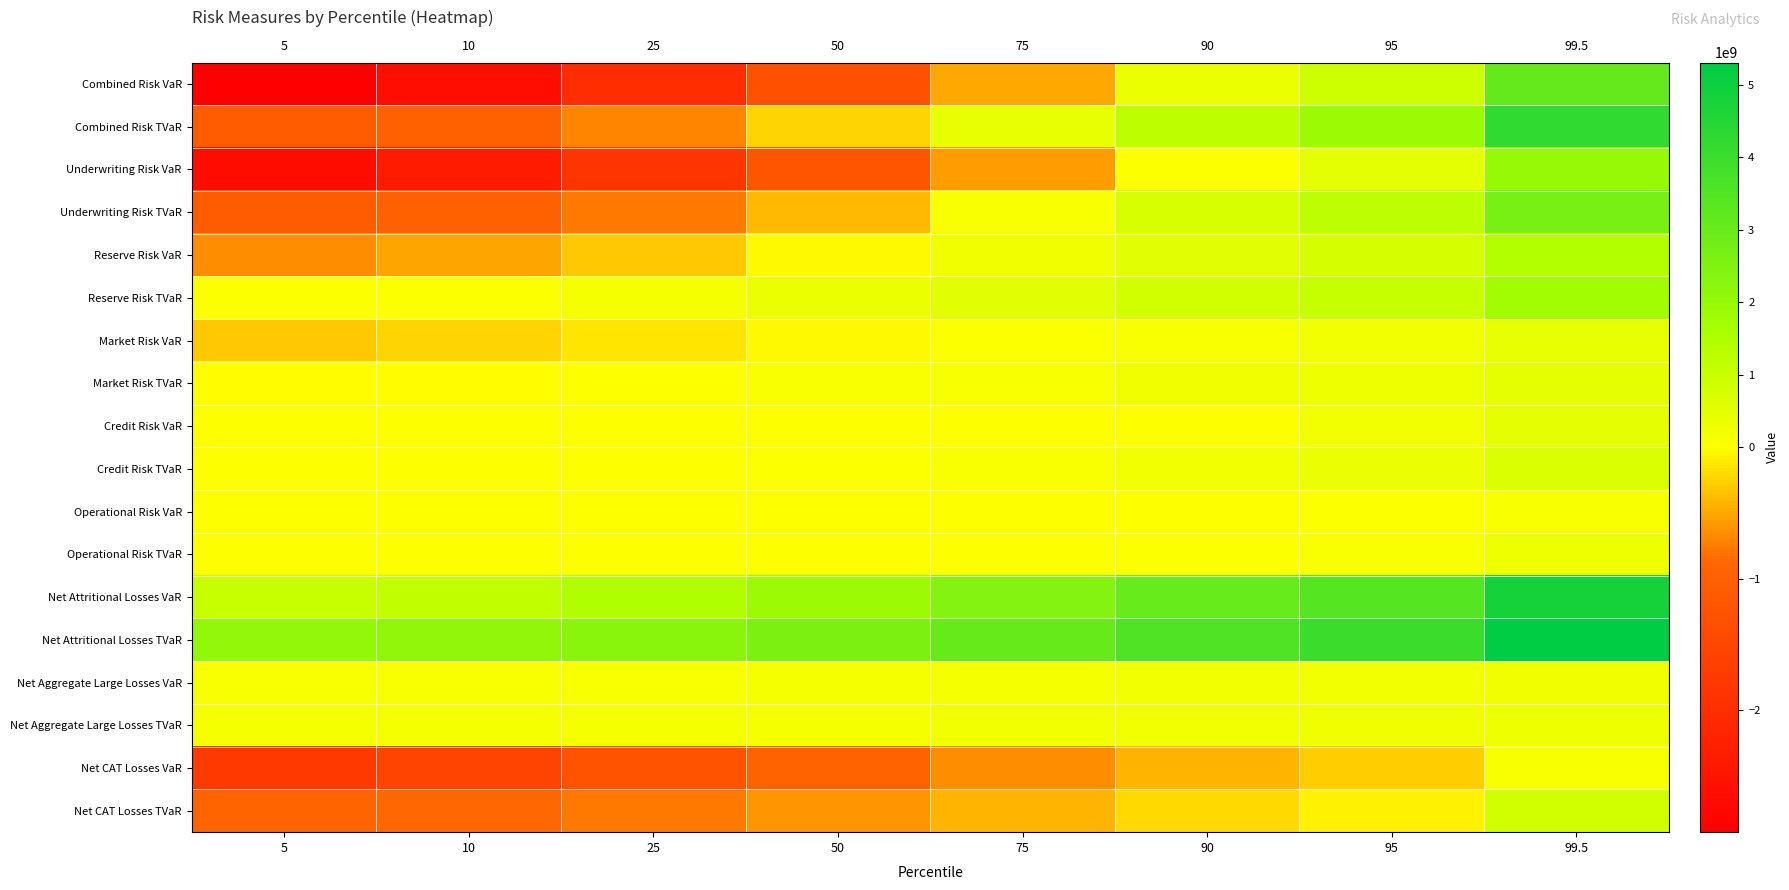

Which series has the widest spread of values?

Combined Risk VaR